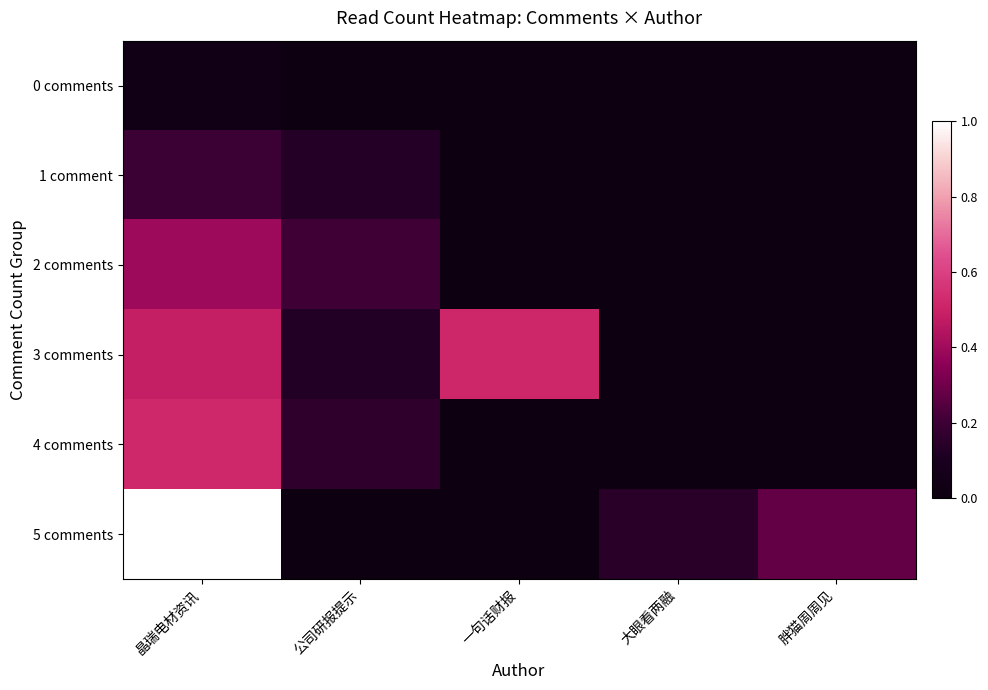

Reading right to left, transcribe all the data shown in this chart.

0 comments: 胖猫周周见=0.0	大眼看两融=0.0	一句话财报=0.0	公司研报提示=0.0	晶瑞电材资讯=0.0
1 comment: 胖猫周周见=0.0	大眼看两融=0.0	一句话财报=0.0	公司研报提示=0.1	晶瑞电材资讯=0.2
2 comments: 胖猫周周见=0.0	大眼看两融=0.0	一句话财报=0.0	公司研报提示=0.2	晶瑞电材资讯=0.4
3 comments: 胖猫周周见=0.0	大眼看两融=0.0	一句话财报=0.5	公司研报提示=0.1	晶瑞电材资讯=0.5
4 comments: 胖猫周周见=0.0	大眼看两融=0.0	一句话财报=0.0	公司研报提示=0.2	晶瑞电材资讯=0.5
5 comments: 胖猫周周见=0.3	大眼看两融=0.1	一句话财报=0.0	公司研报提示=0.0	晶瑞电材资讯=1.0